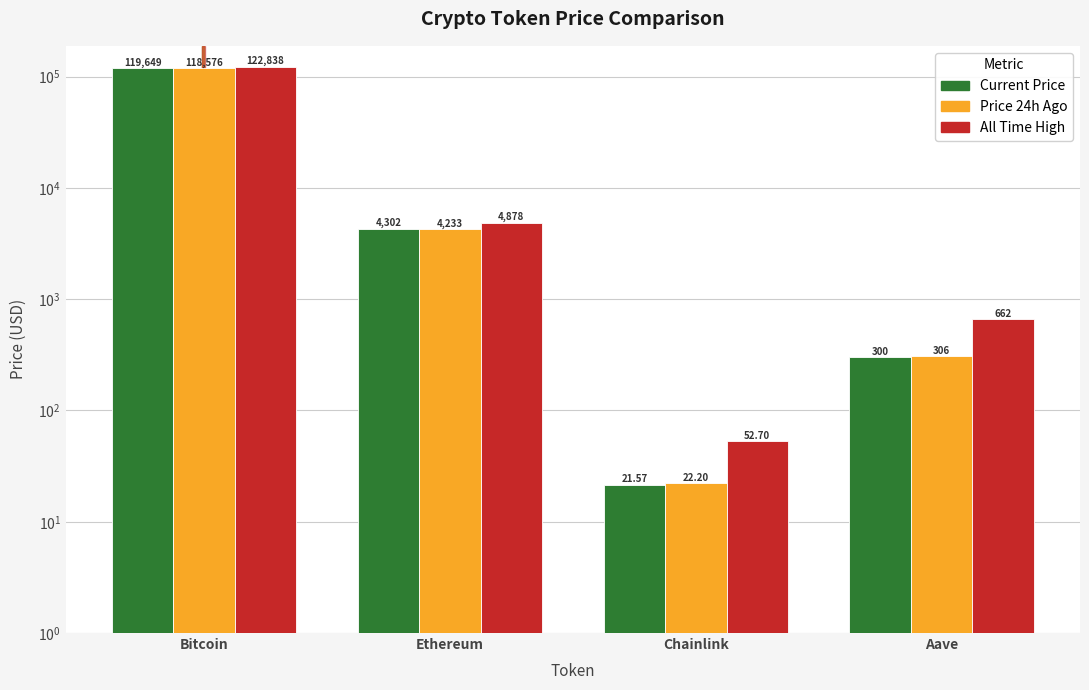

List the series in order of their peak value, lowest first.

price24hAgo, price, allTimeHigh